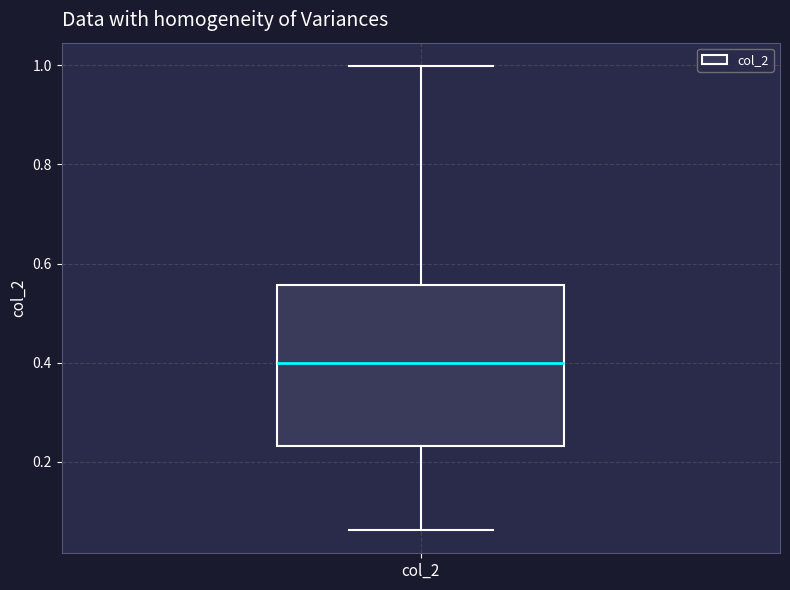

Read this box plot against the y-axis: the position of the median line, the range covered by the box, and the ends of both whiskers. The values are not printed on the chart, so give them approximately, as read against the axis.

median 0.40, box 0.24 to 0.56, whiskers 0.06 to 1.00